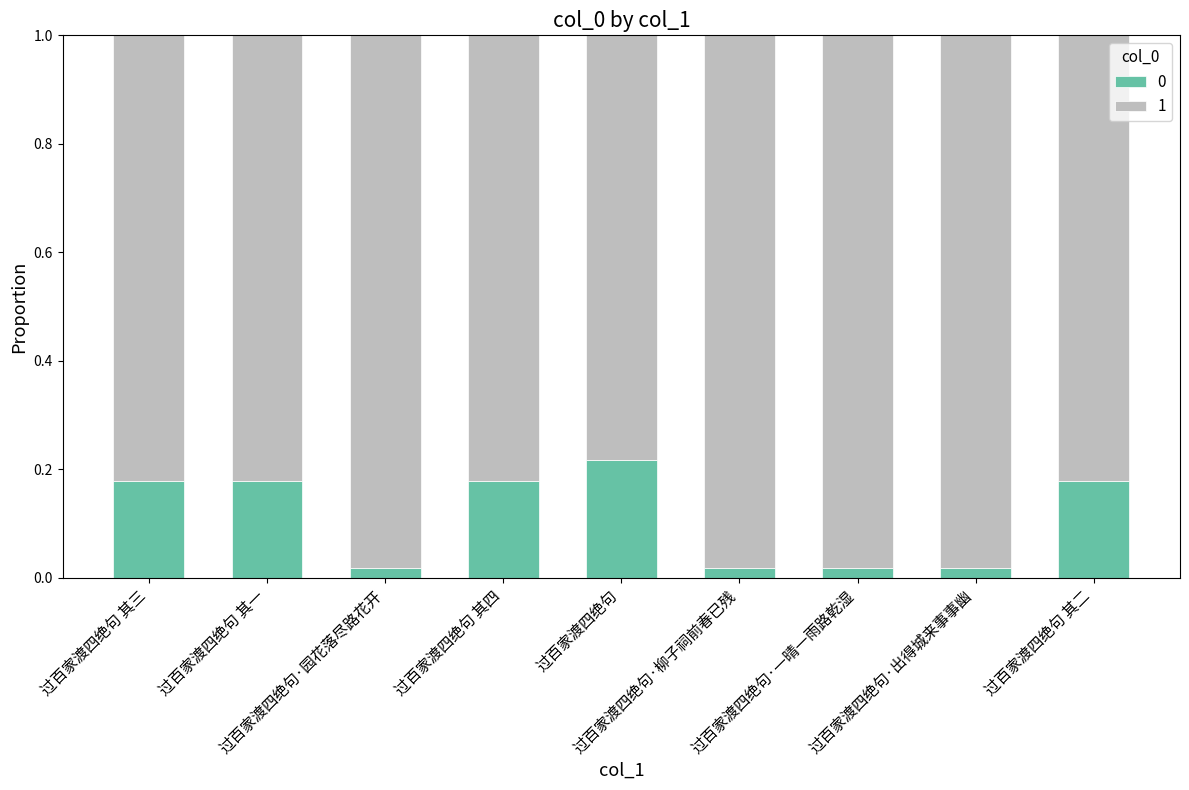

At how many categories does at least one series exceed 0?

9